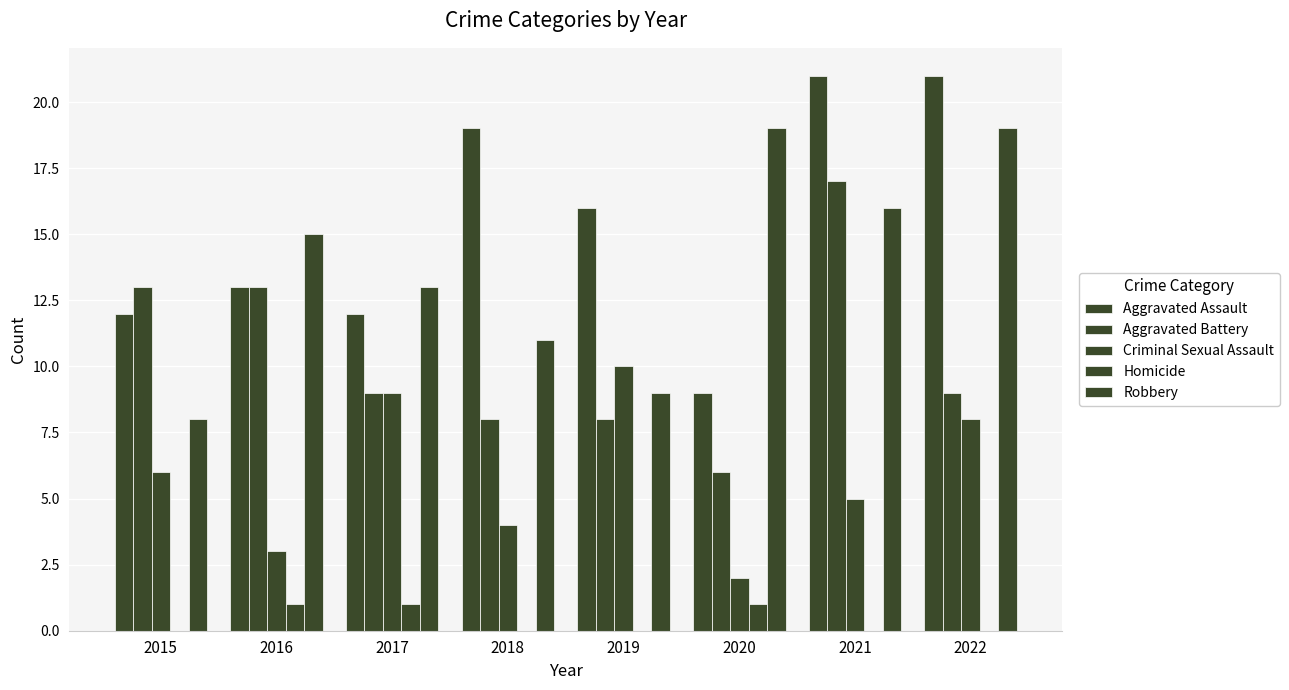

What is the sum of all Robbery values?

110